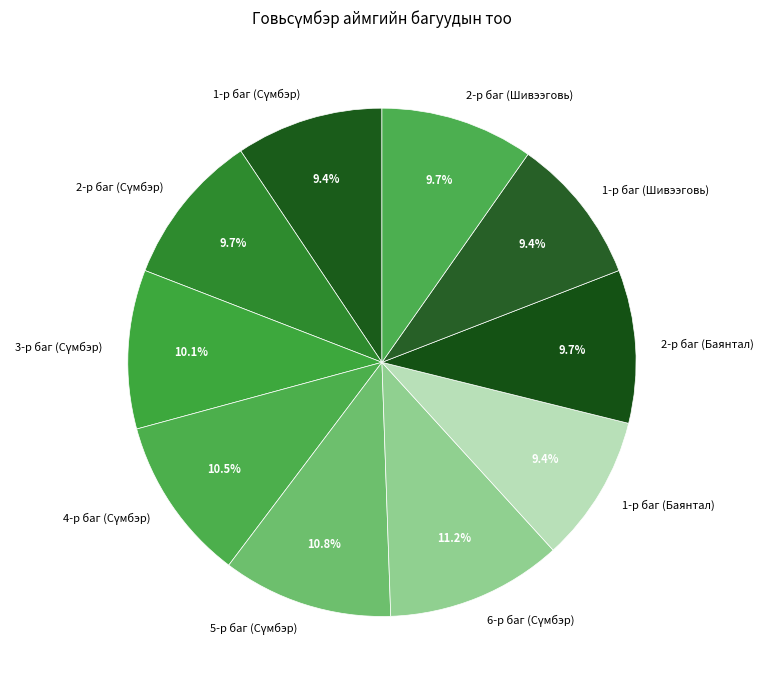

What percentage is the 2-р баг (Шивээговь) slice, to the nearest percent?

10%